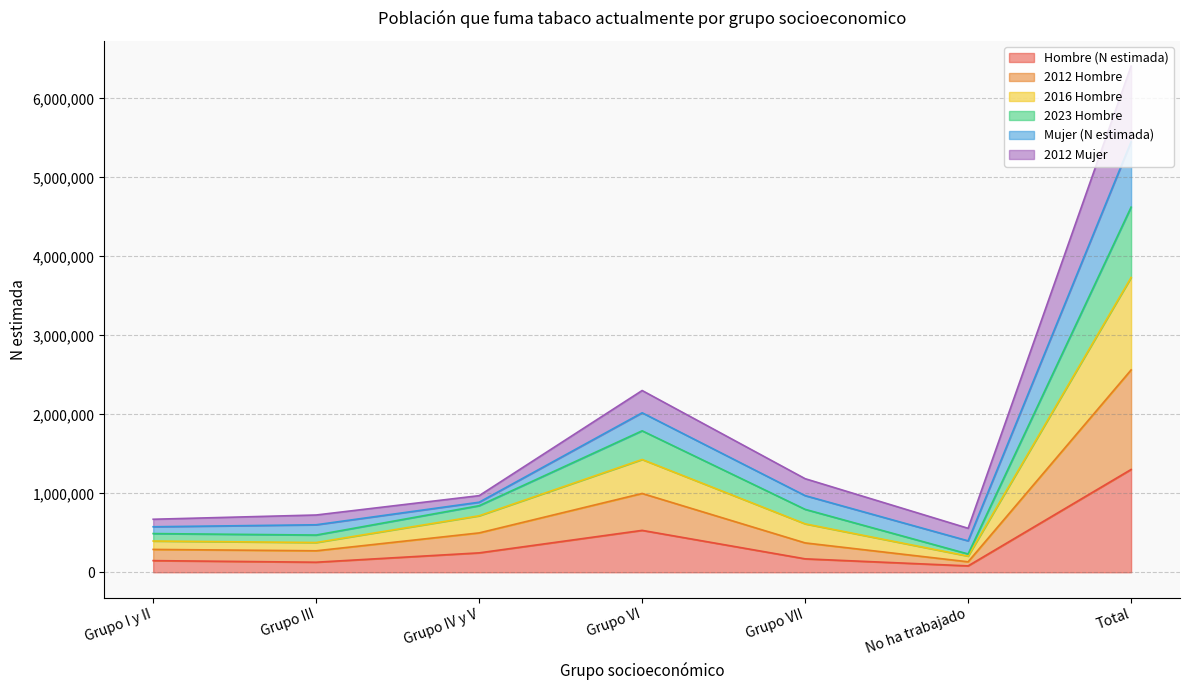

What is the value of the 2012 Hombre point at the 6th from the left?

204550